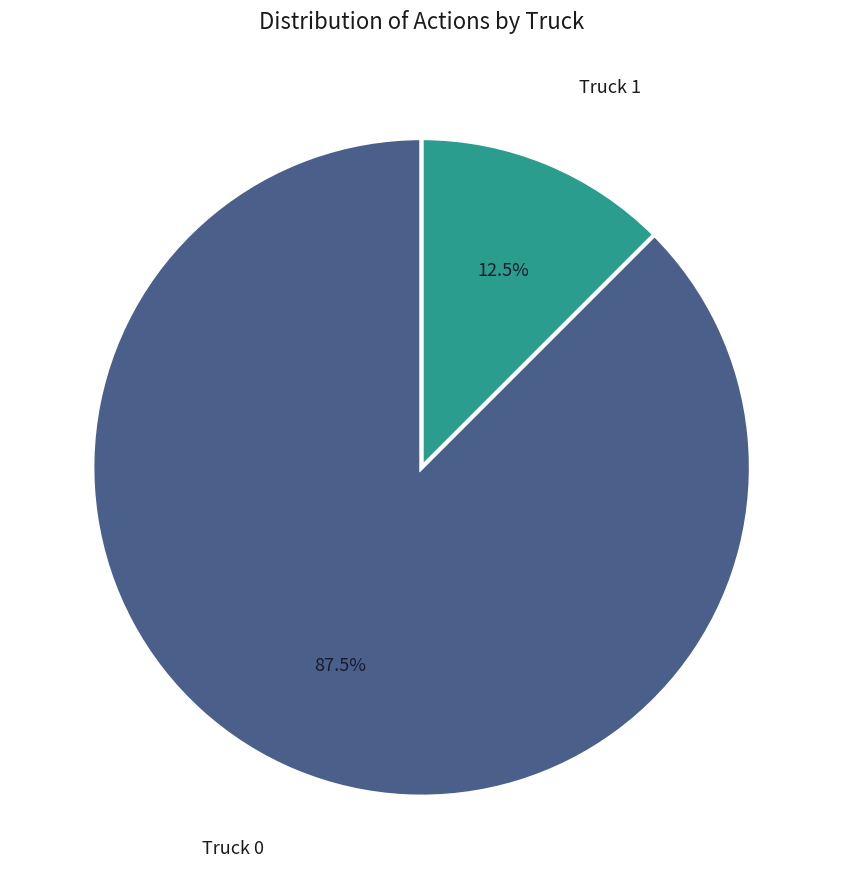

To the nearest percent, what is the difference between the largest and smallest slice percentages?

75%